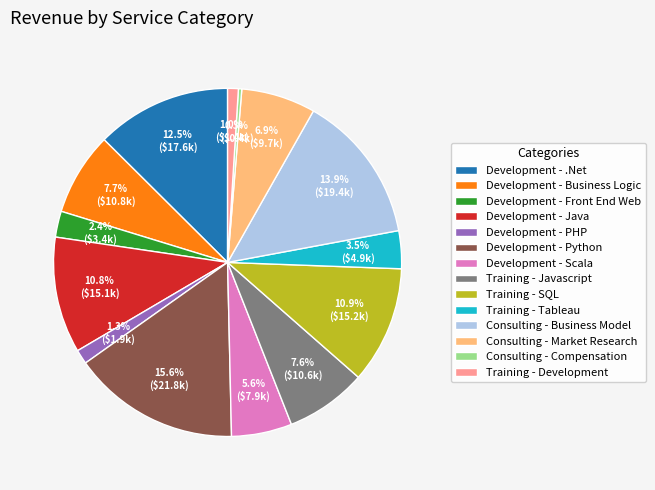

Which category has the biggest portion of the pie?

Development - Python